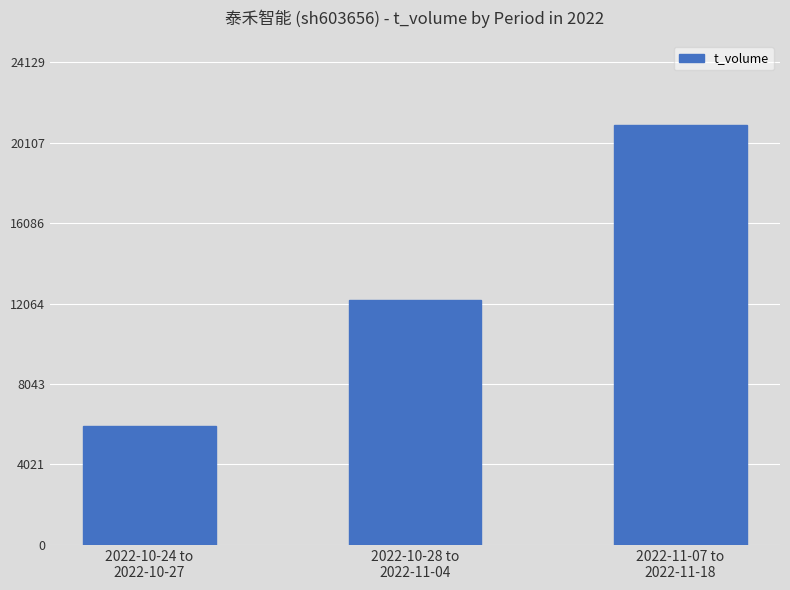

Reading left to right, transcribe all the data shown in this chart.

2022-10-24 to
2022-10-27=5937	2022-10-28 to
2022-11-04=12248	2022-11-07 to
2022-11-18=20982